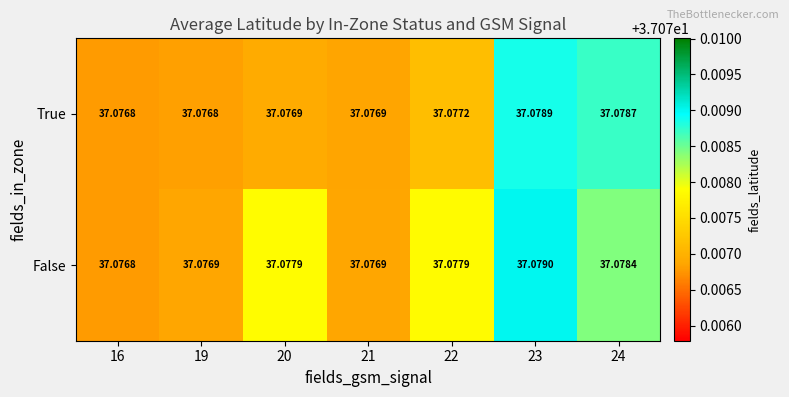

Which series has the largest total across all categories?

False